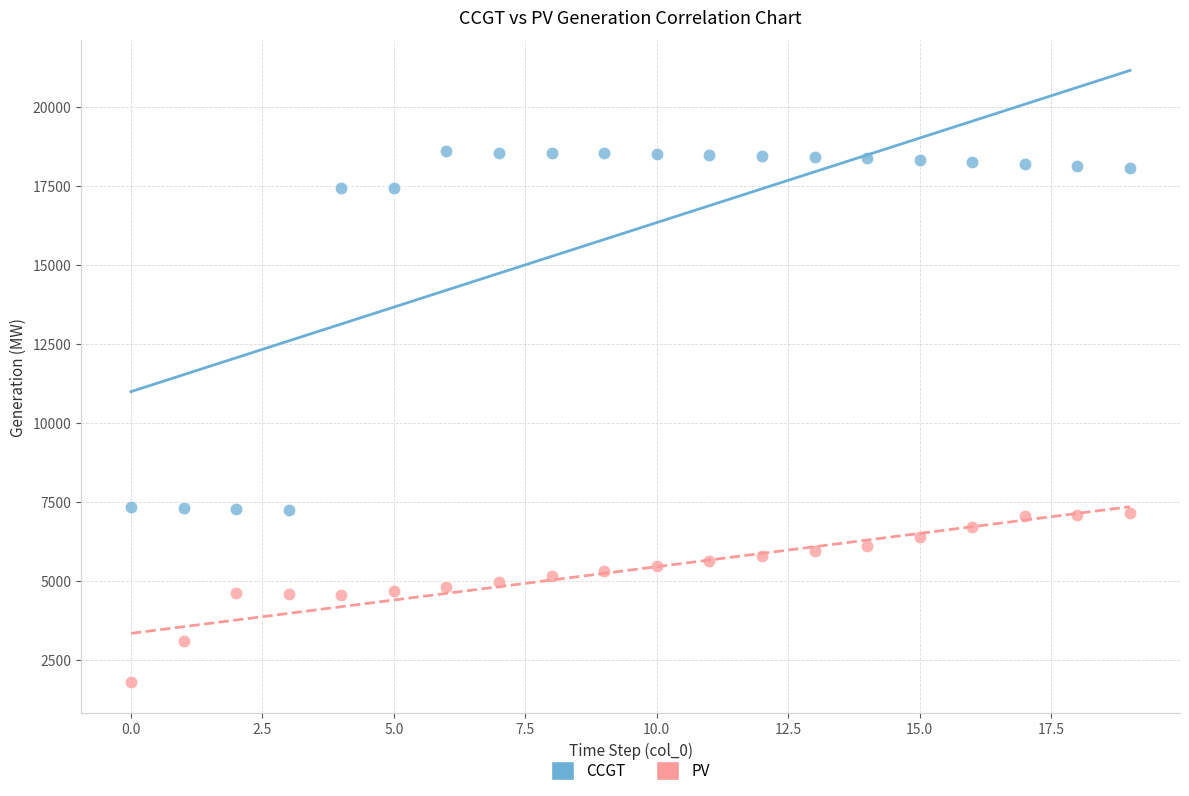

Which series contains the highest Y value?

CCGT